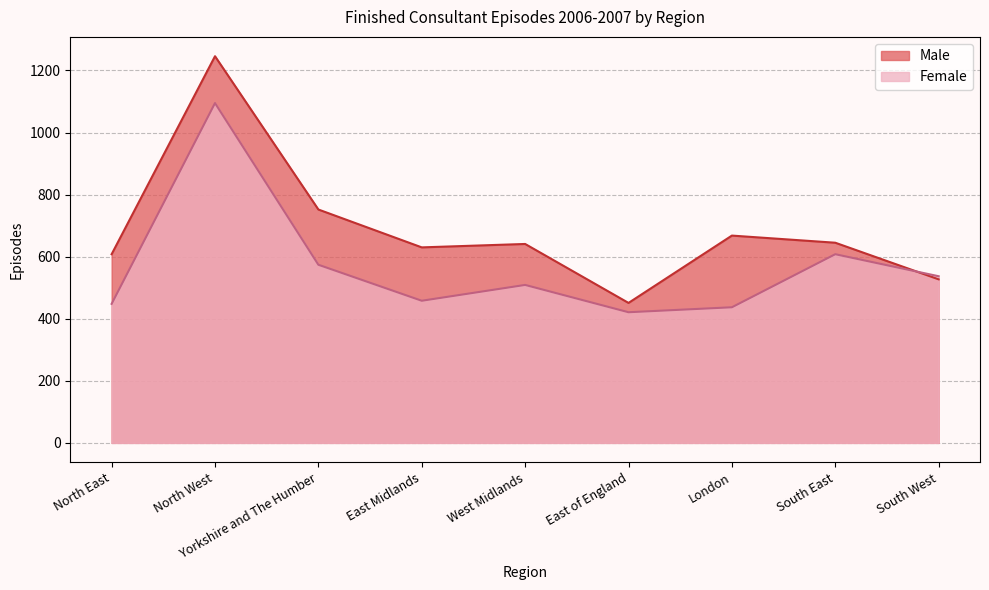

What is the spread (max minus min) of values at Yorkshire and The Humber?

178